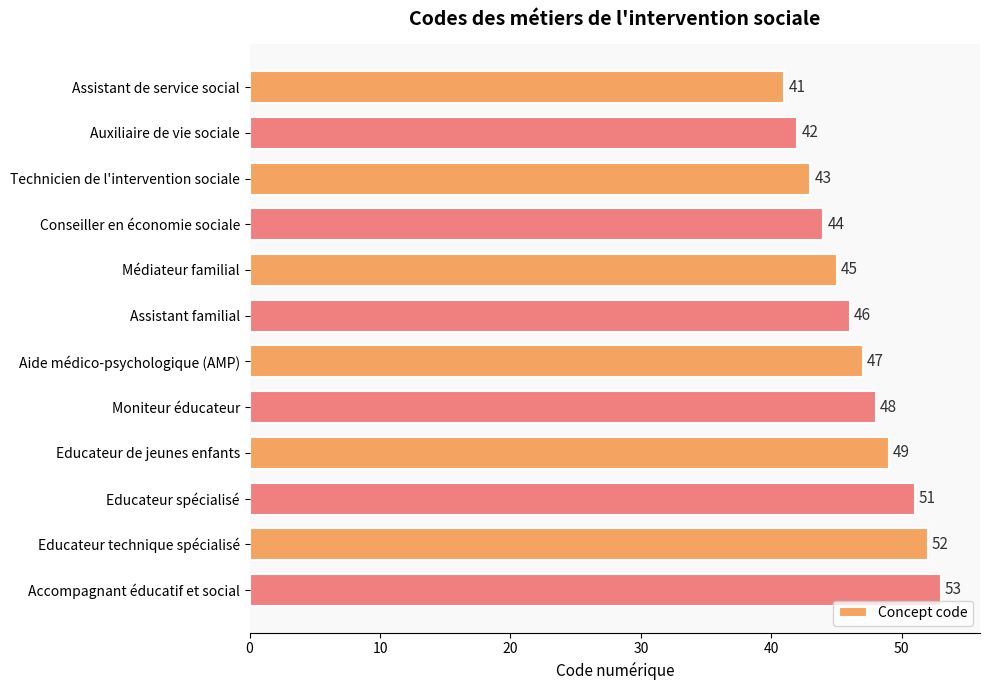

Are the bars grouped side by side (vs. stacked)?

No